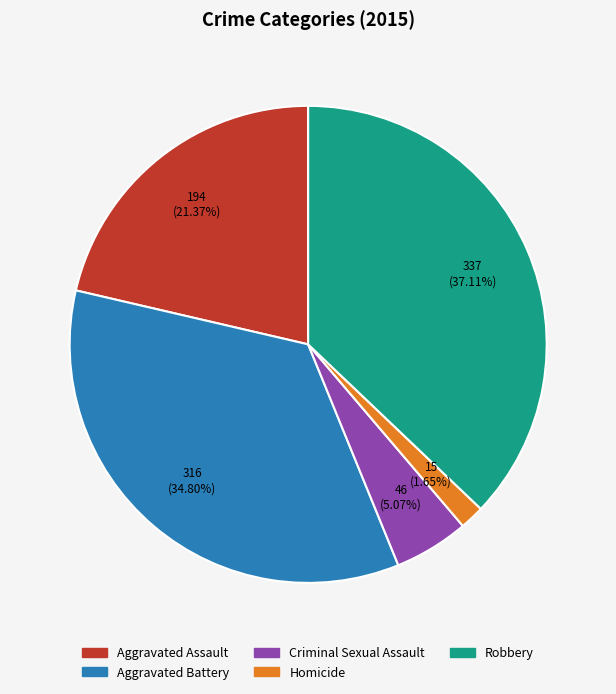

How many slices are in this pie chart?

5